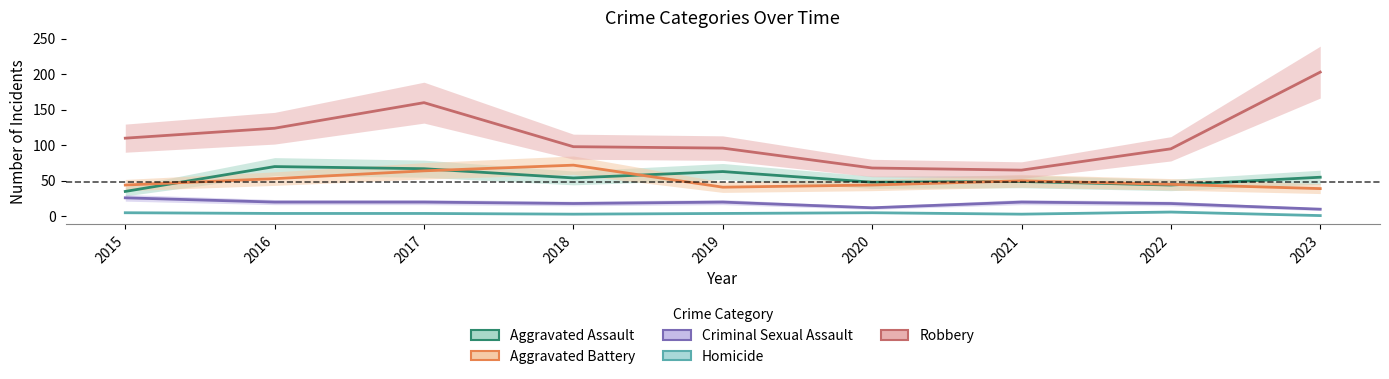

What is the maximum value for Criminal Sexual Assault?

26